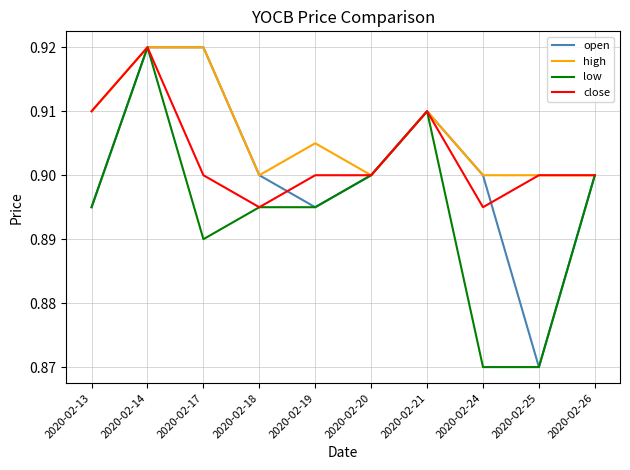

Is it true that low equals 0.9 at 2020-02-18?

True